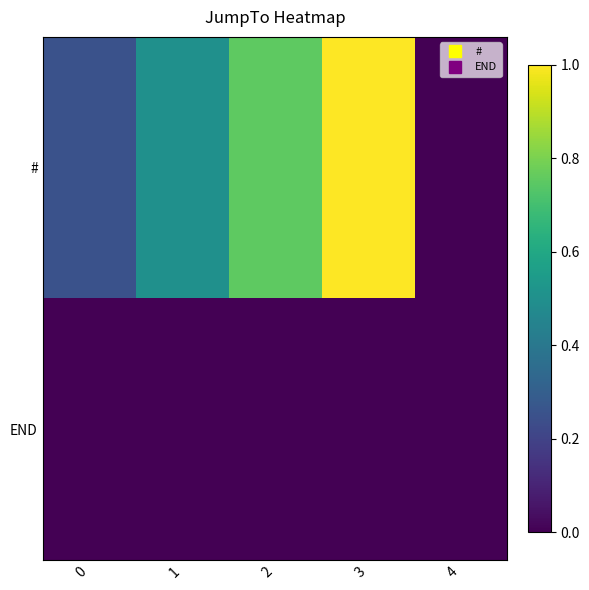

Rank the series by their average value, from lowest to highest.

END, #